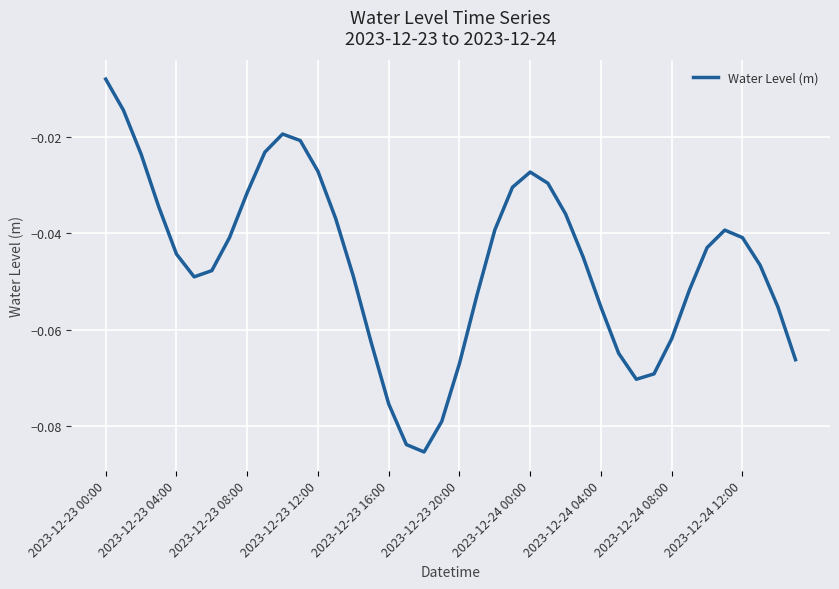

How many interior local valleys (lower than both neighbors) does the data have?

3